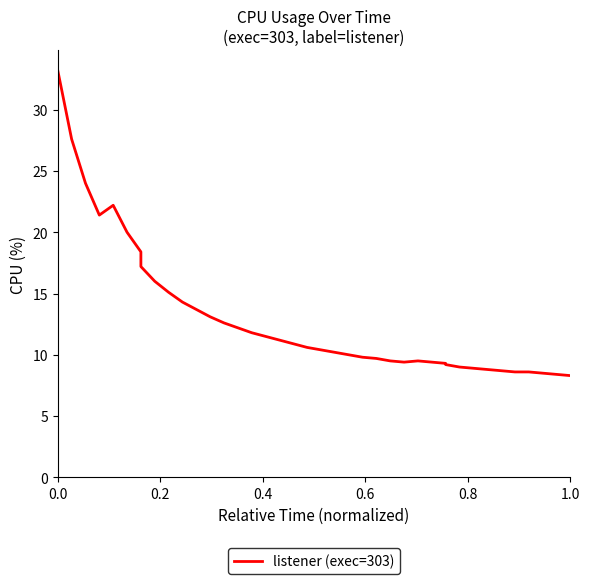

Reading left to right, list all the values displayed in this chart.

33.2	27.6	24.0	21.4	22.2	20.0	18.4	17.2	16.0	15.1	14.3	13.7	13.1	12.6	12.2	11.8	11.5	11.2	10.9	10.6	10.4	10.2	10.0	9.8	9.7	9.5	9.4	9.5	9.4	9.3	9.2	9.0	8.9	8.8	8.7	8.6	8.6	8.5	8.4	8.3